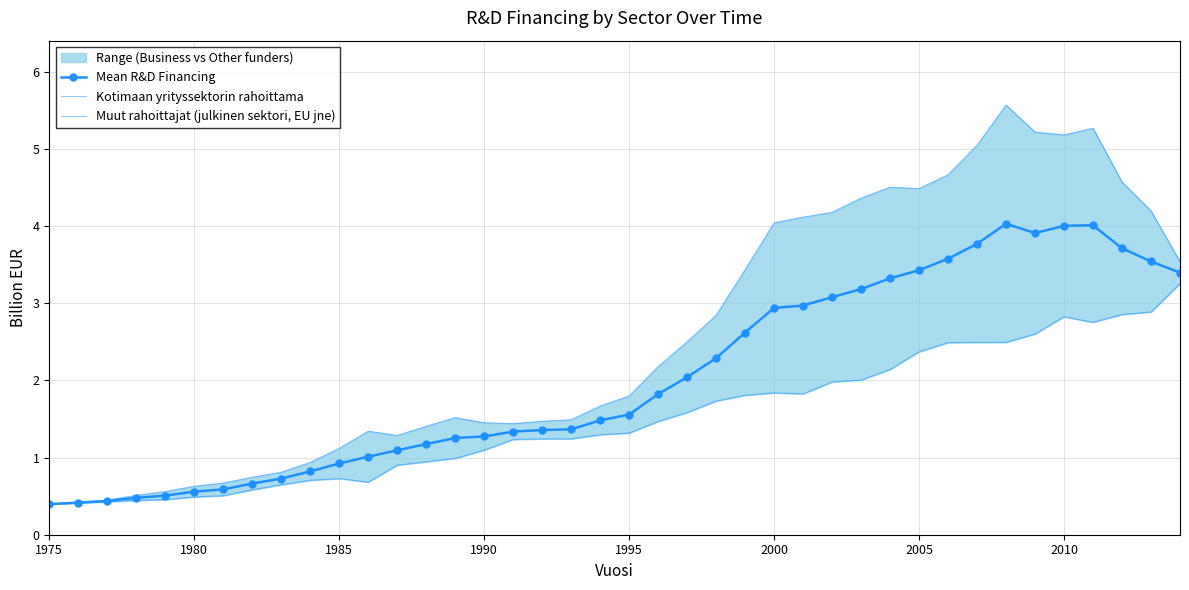

Rank the series by their maximum value, from highest to lowest.

Kotimaan yrityssektorin rahoittama, Mean R&D Financing, Muut rahoittajat (julkinen sektori, EU jne)